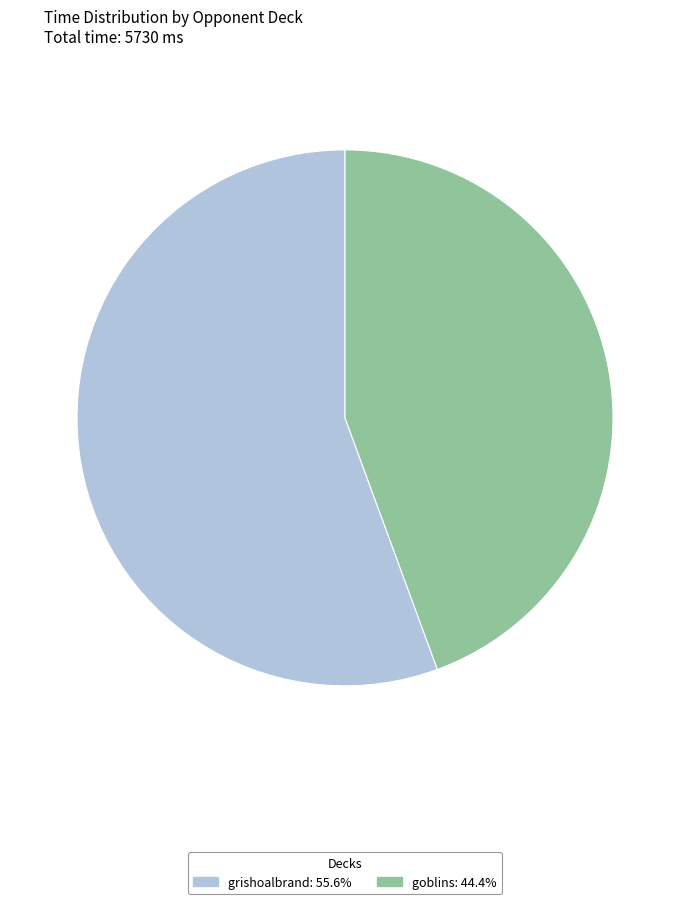

What is the ratio of the value at grishoalbrand to the value at goblins?

1.3